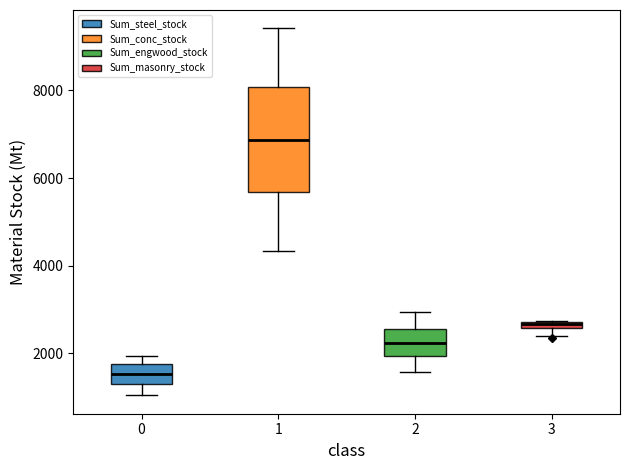

Where is the lower edge of the box at x = 3 on the y-axis? The values are not printed on the chart, so give them approximately, as read against the axis.

2600